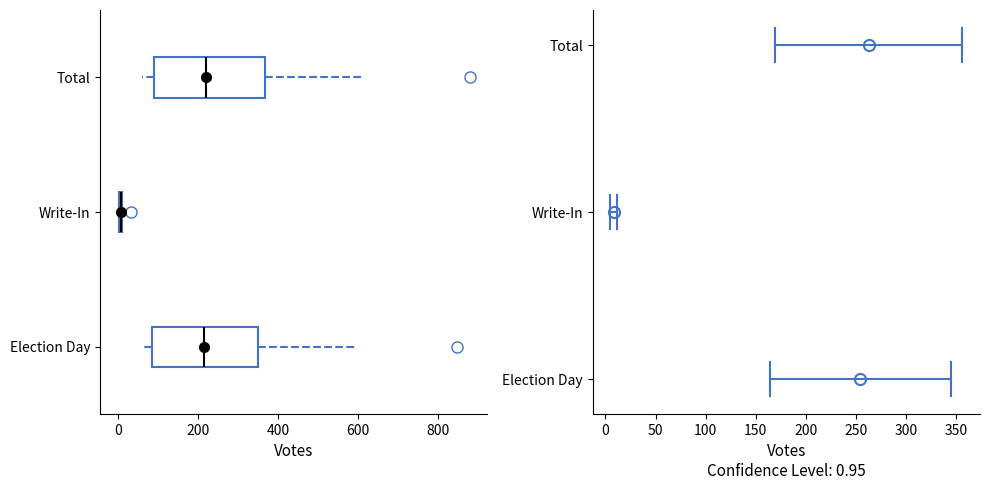

Where is the left edge of the box for Total on the x-axis? The values are not printed on the chart, so give them approximately, as read against the axis.

100